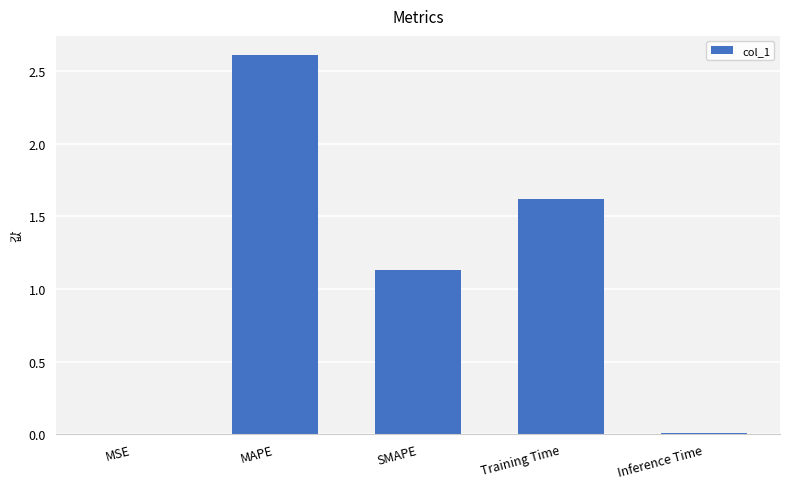

The chart shows a value of 0.5 at Training Time. True or false?

False